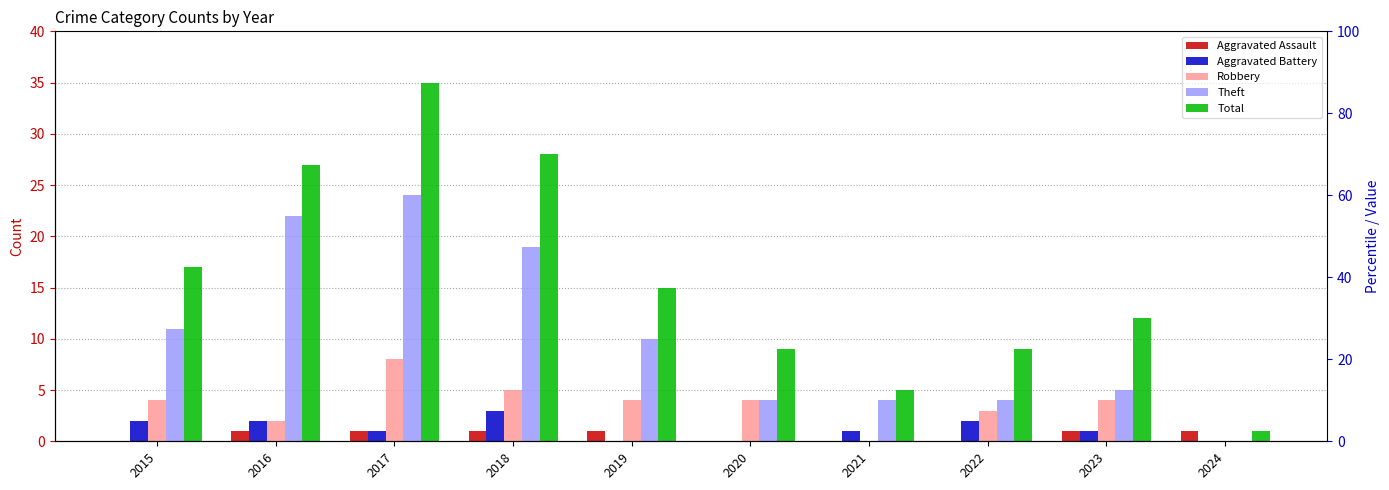

List the labels in order of Total value, largest first.

2017, 2018, 2016, 2015, 2019, 2023, 2020, 2022, 2021, 2024